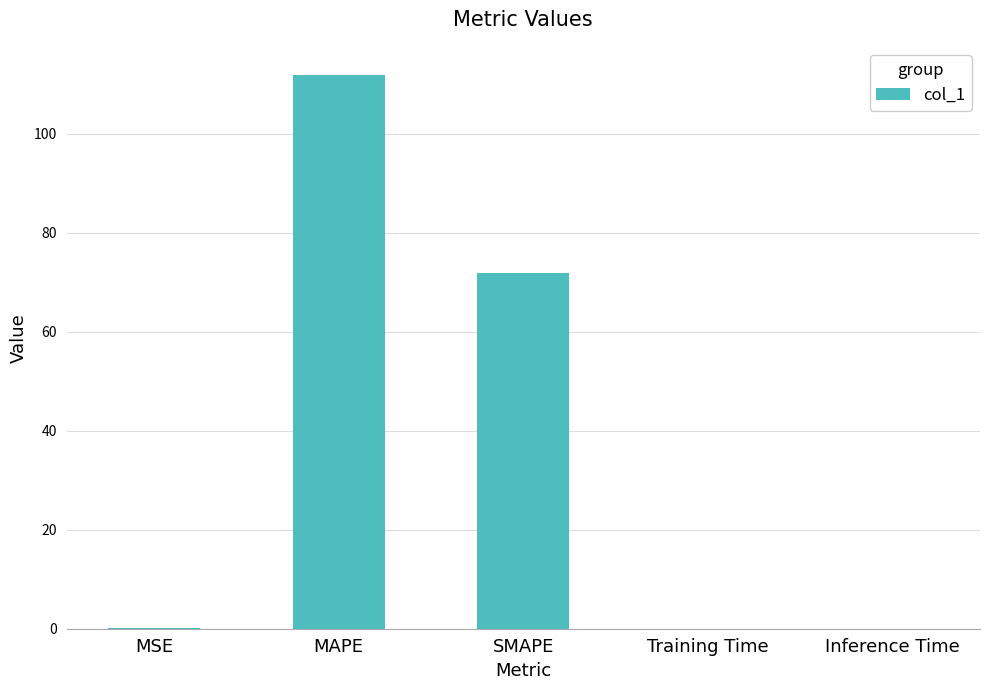

True or false: the data shows 71.8 at SMAPE.

True